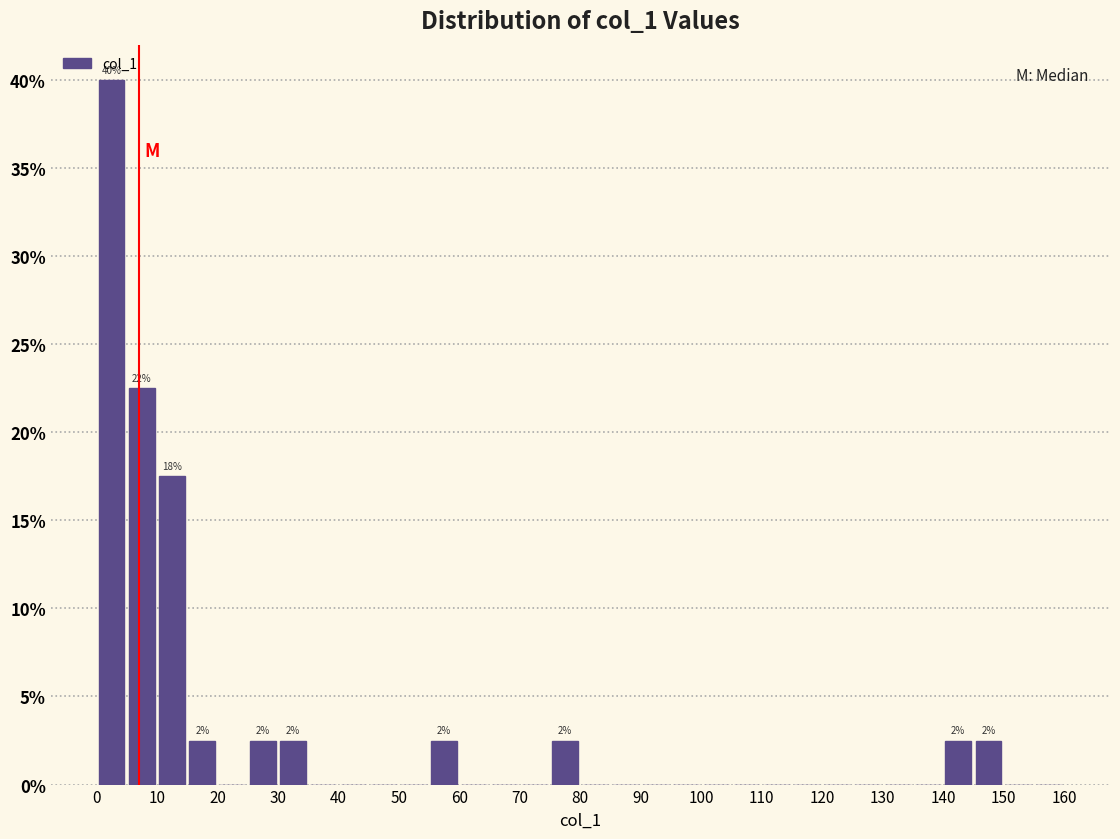

Over which range of the x-axis is the bar tallest?

0 to 5